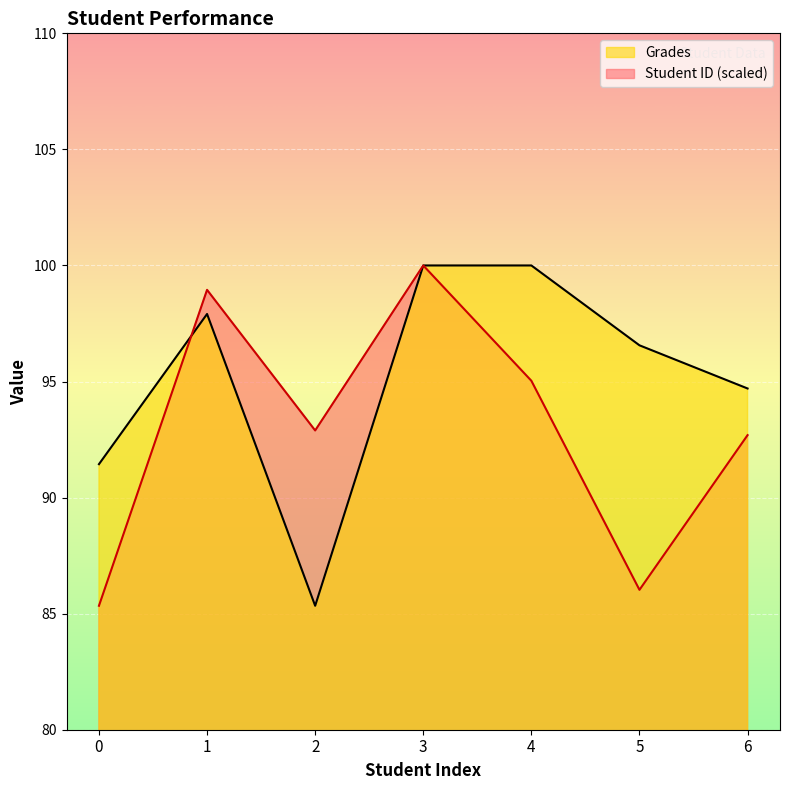

Where does the Grades series first go above 96?

1